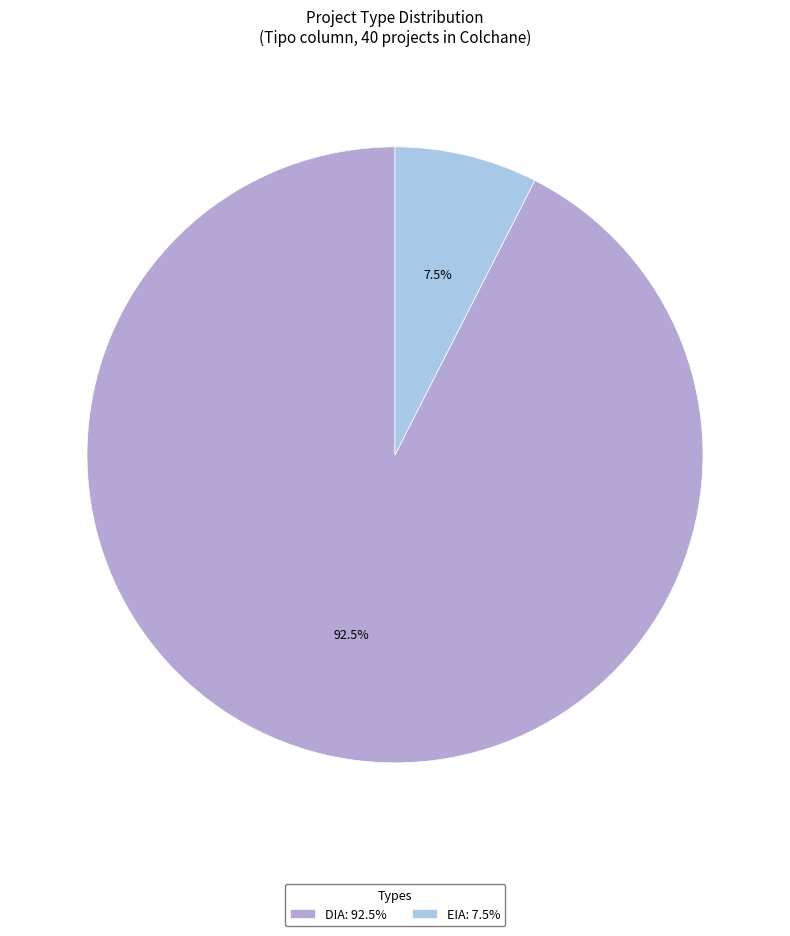

How many segments does this pie chart have?

2